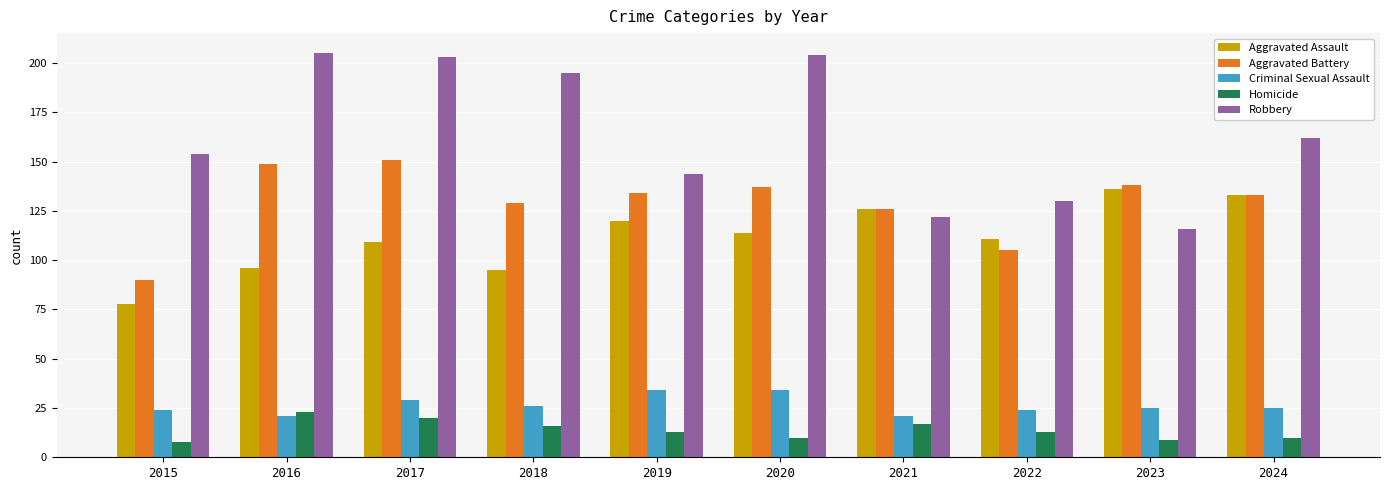

What is the minimum value shown in the chart?

8